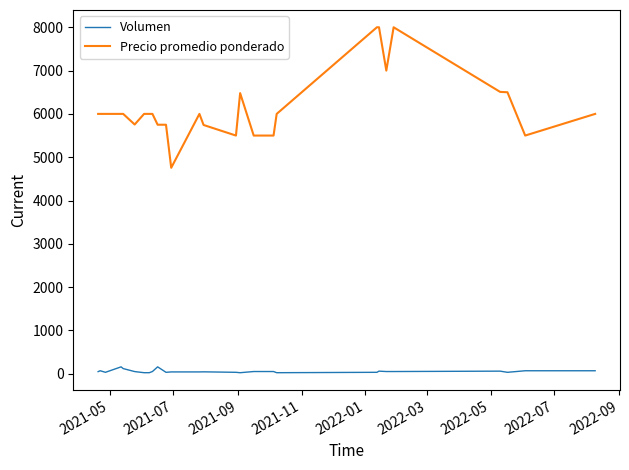

List the series in order of their peak value, lowest first.

Volumen, Precio promedio ponderado